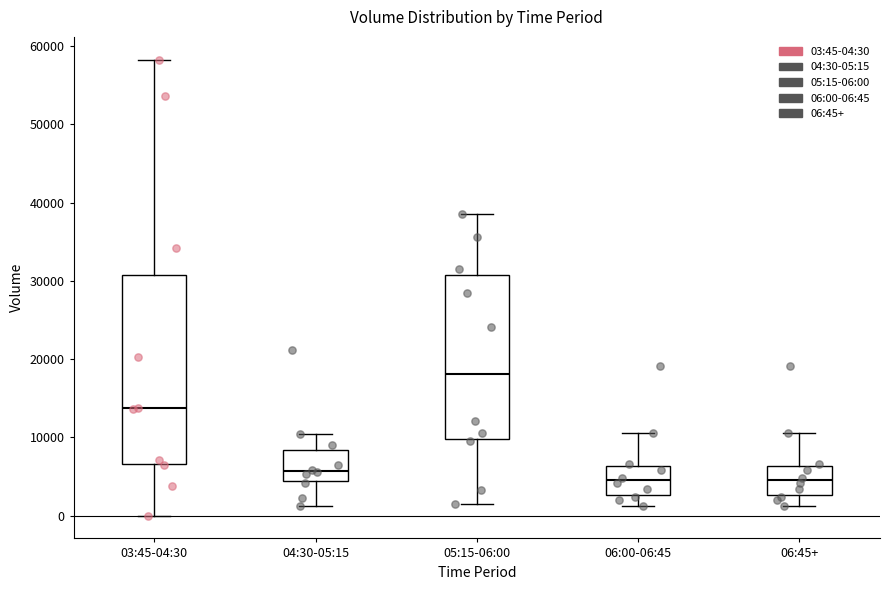

Where does the lower whisker of the box for 05:15-06:00 end on the y-axis? The values are not printed on the chart, so give them approximately, as read against the axis.

2000